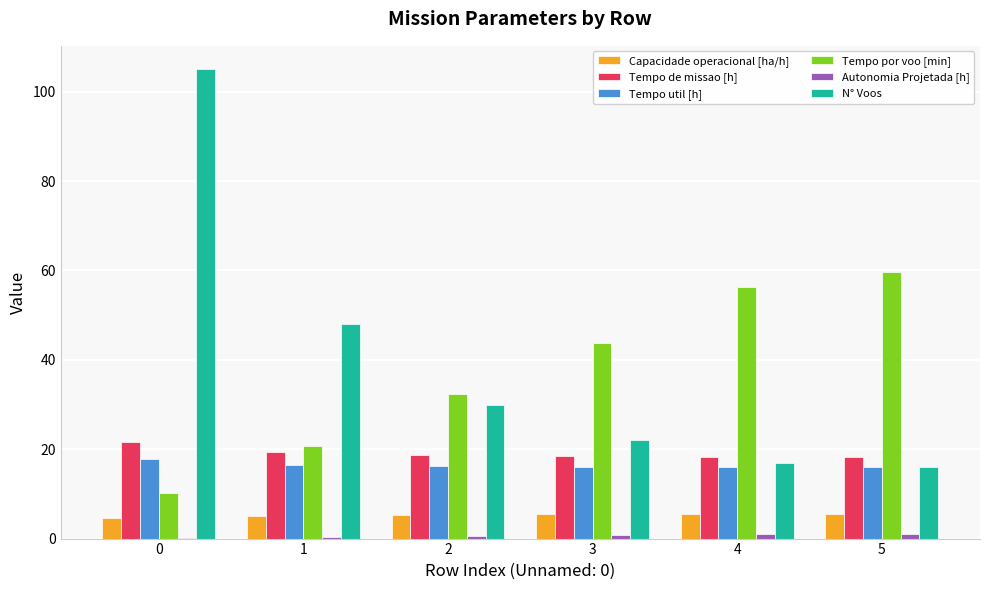

Are the bars grouped side by side (vs. stacked)?

Yes